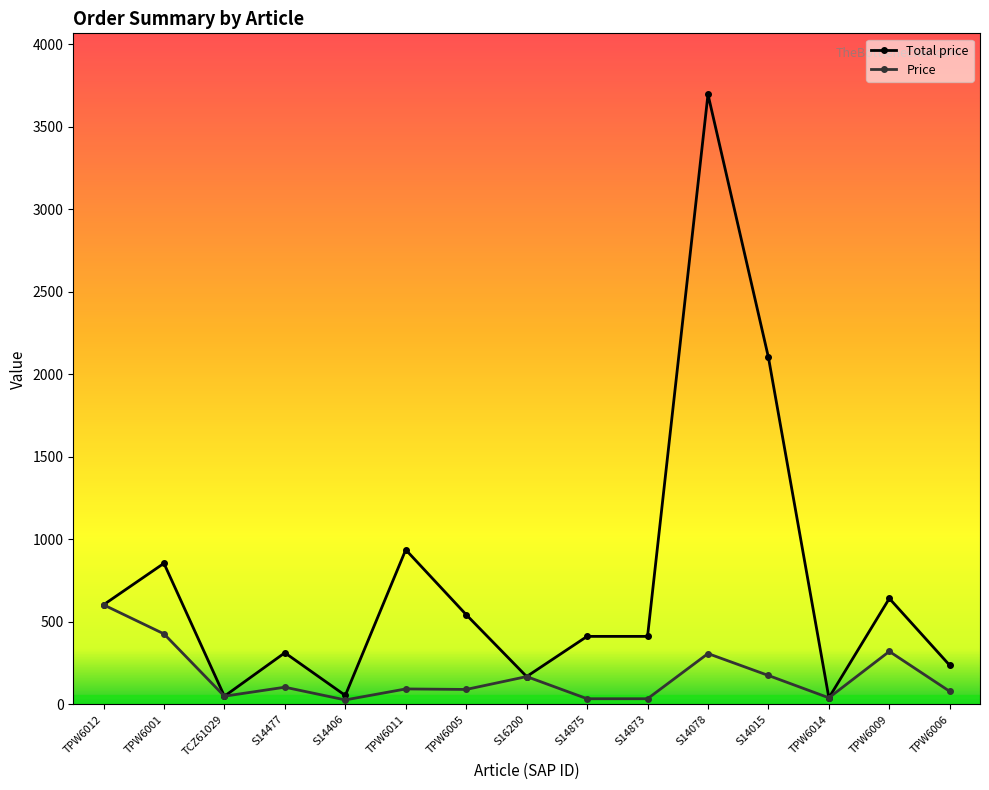

List the series in order of their overall mean, lowest first.

Price, Total price